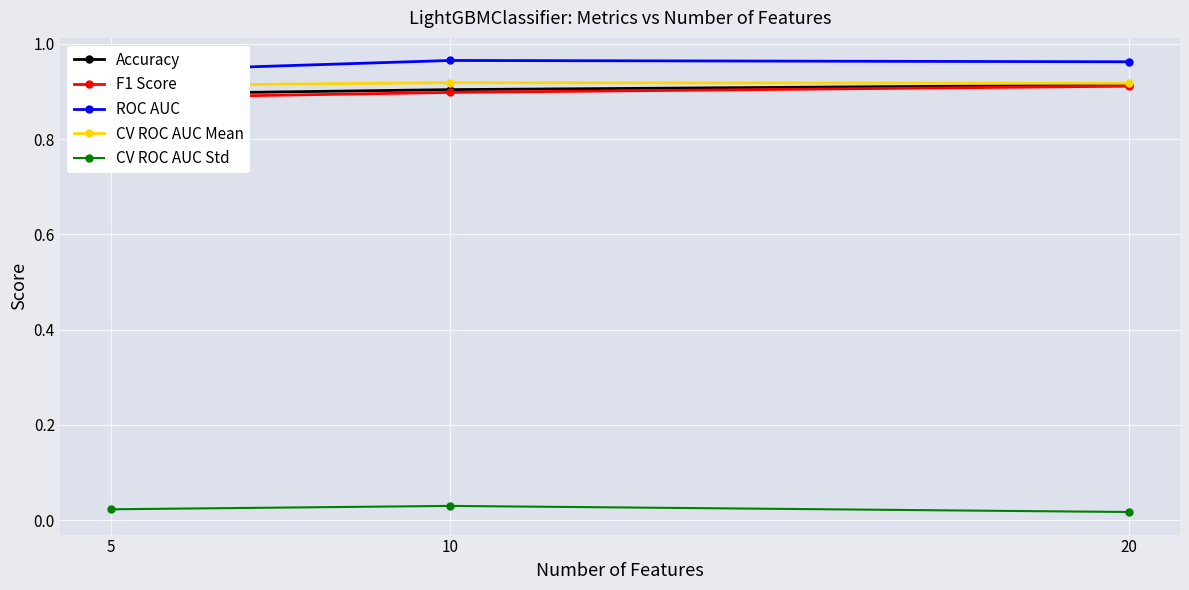

The value of ROC AUC at 20 is 0.2. True or false?

False